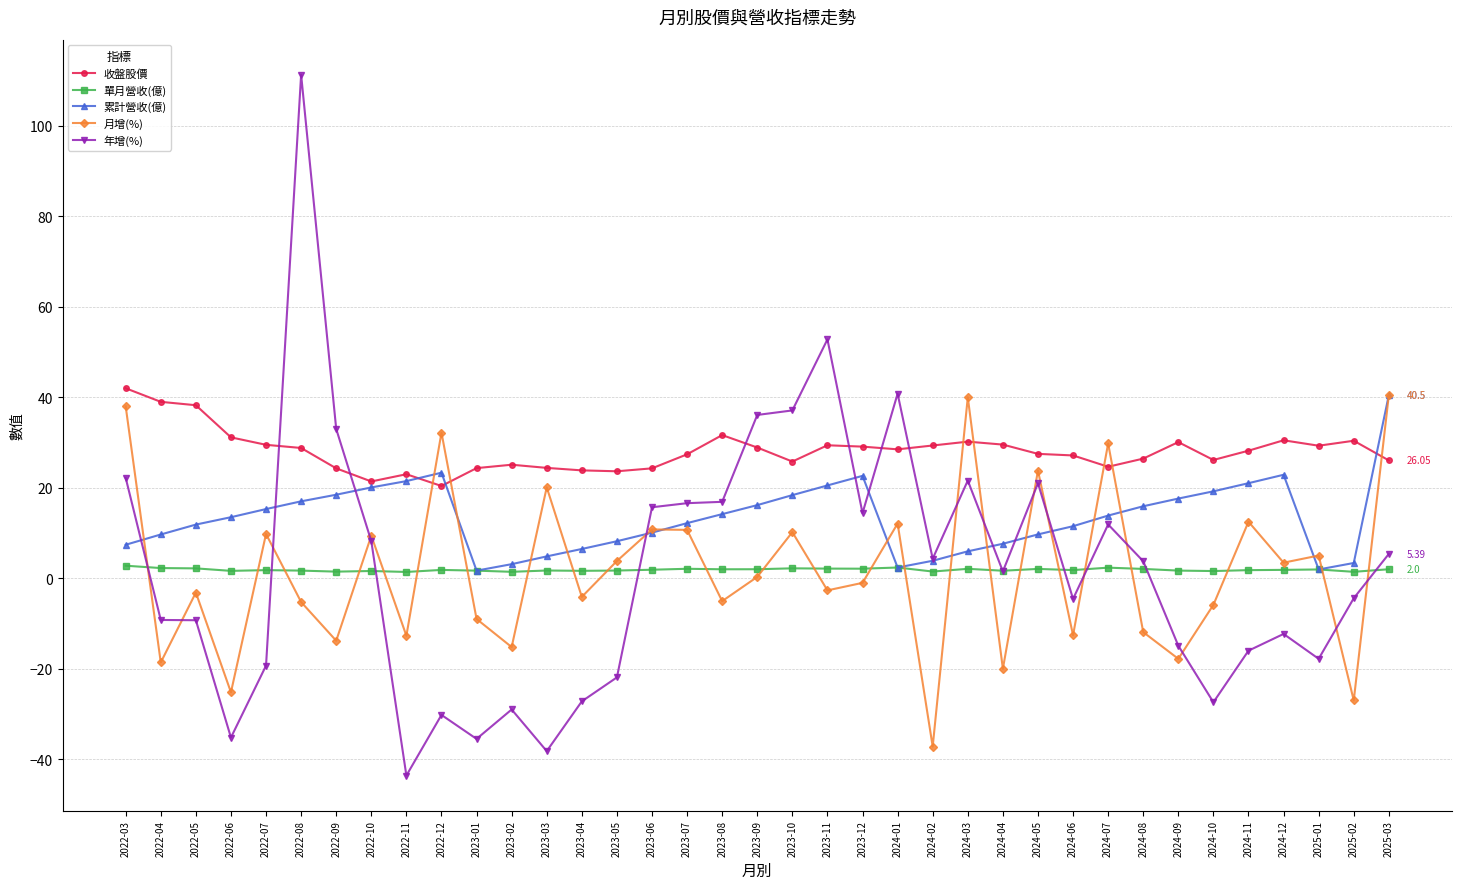

Where do 年增(%) and 累計營收(億) first cross each other?

2022-03 and 2022-04